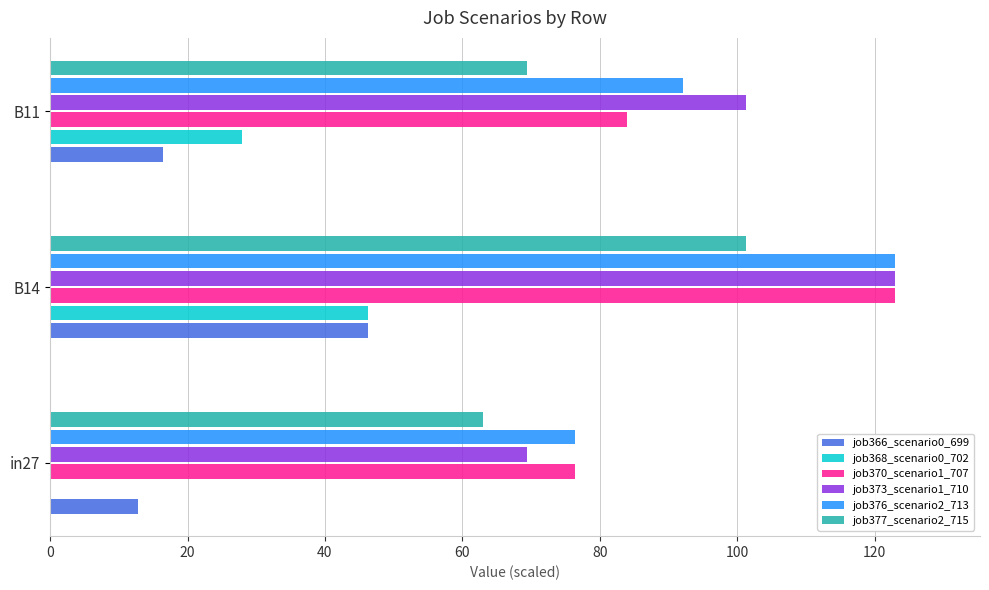

Which label corresponds to the largest value in the chart?

B14